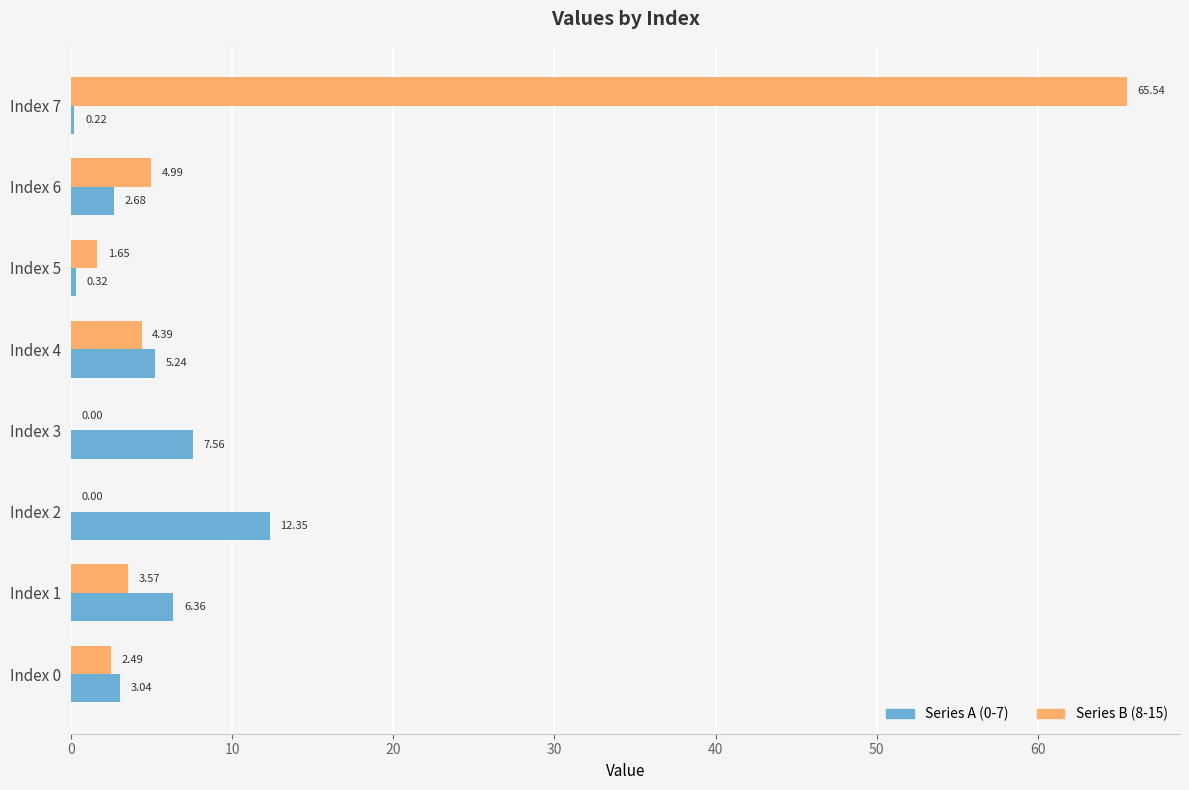

At which category is the sum across all series the highest?

Index 7